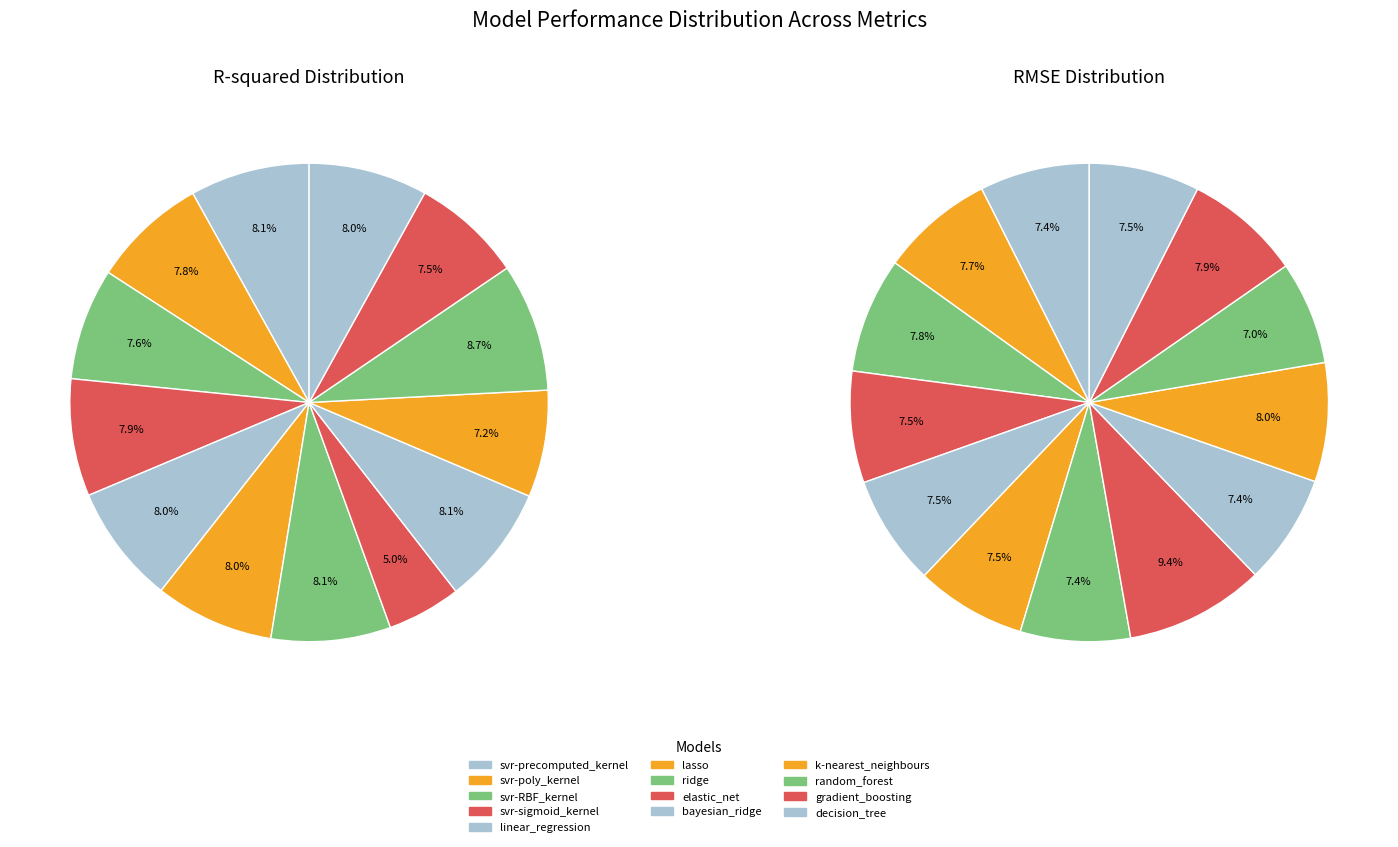

Rank the series by their maximum value, from highest to lowest.

RMSE, R-squared